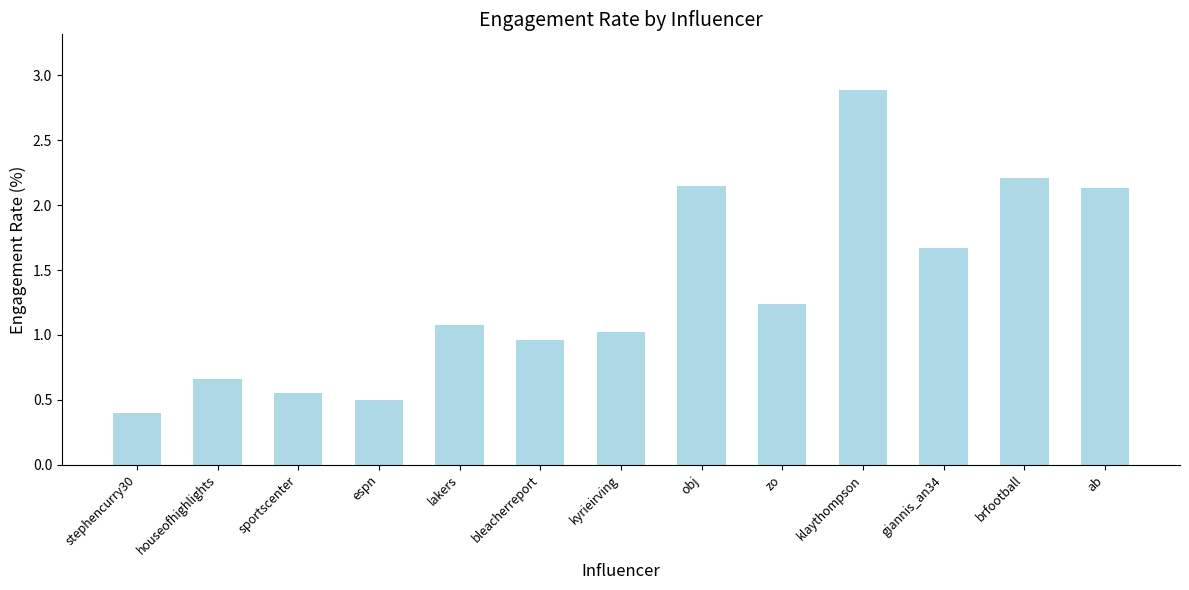

Which label corresponds to the smallest value in the chart?

stephencurry30